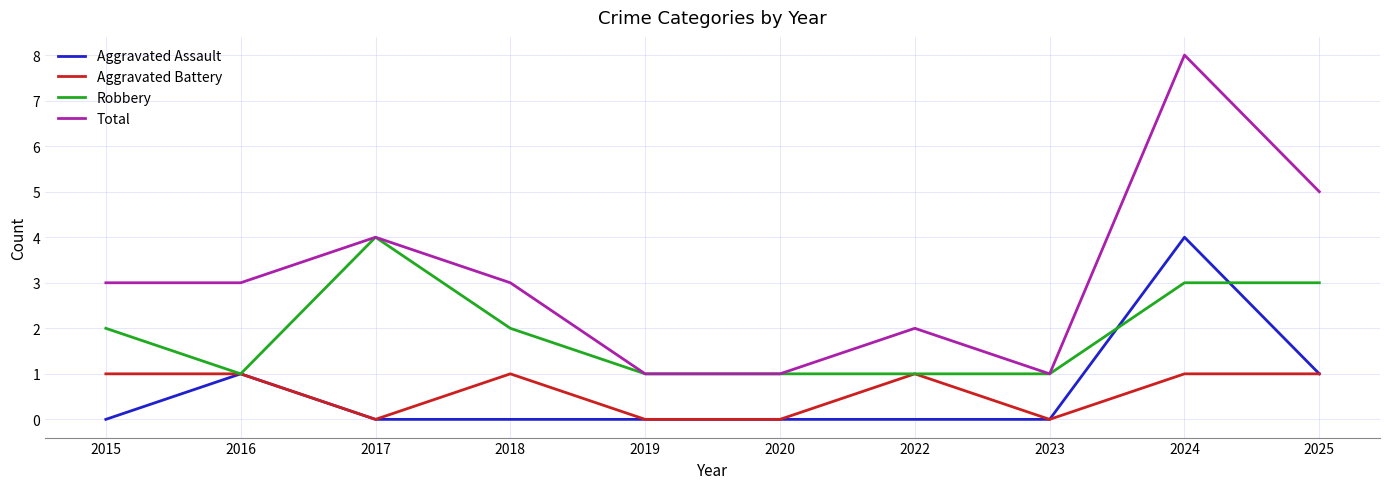

Is the value of Robbery at 2018 greater than the value of Aggravated Battery at 2023?

Yes